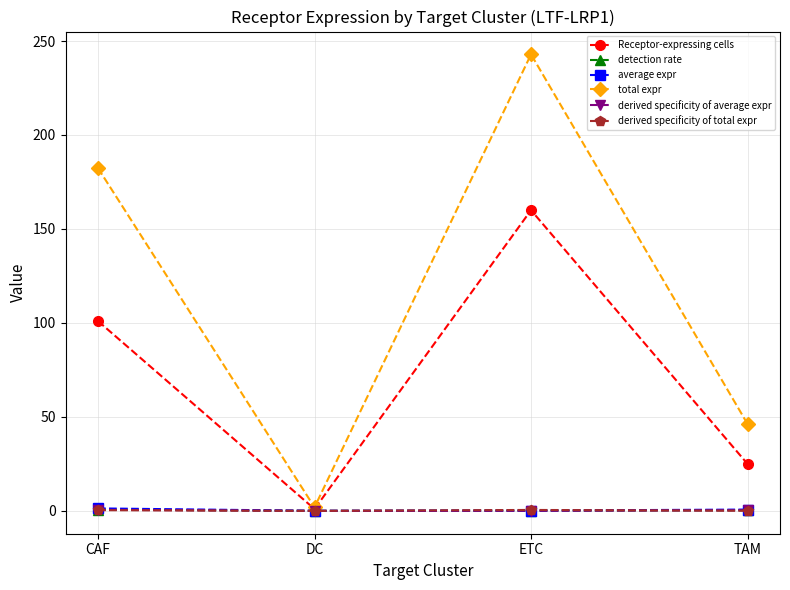

What is the sum of the average expr values at ETC and DC?

0.2